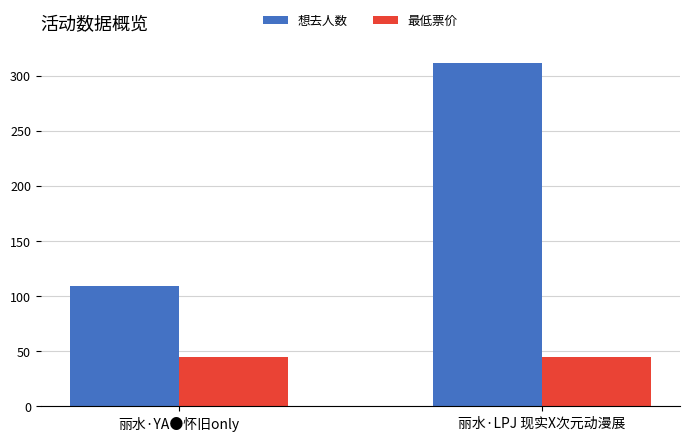

Read the 想去人数 value at 丽水·LPJ 现实X次元动漫展.

311